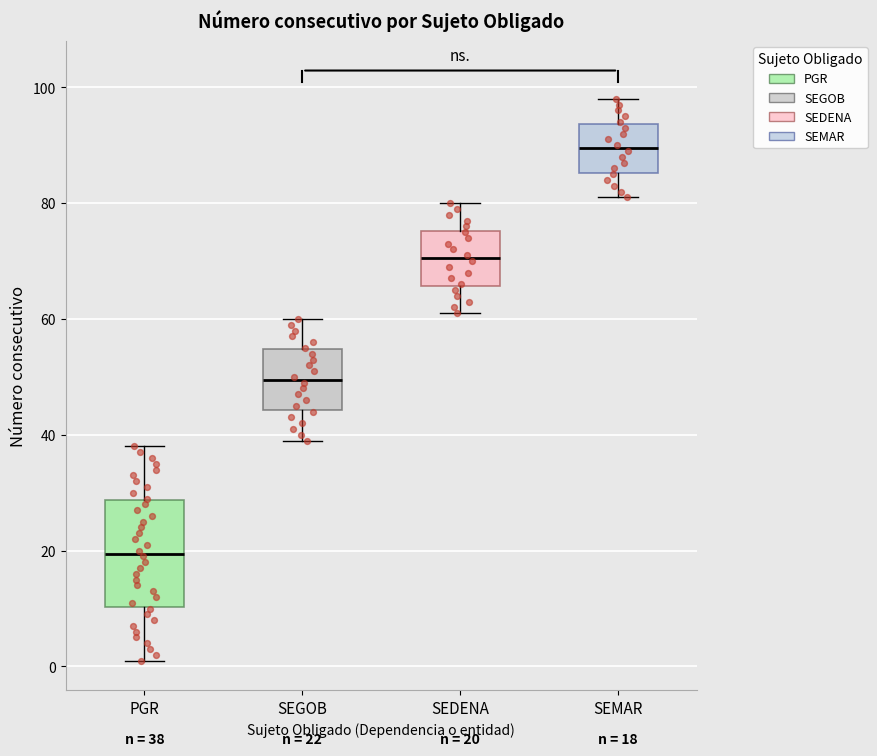

Which box is the tallest, from its lower edge to its upper edge?

PGR